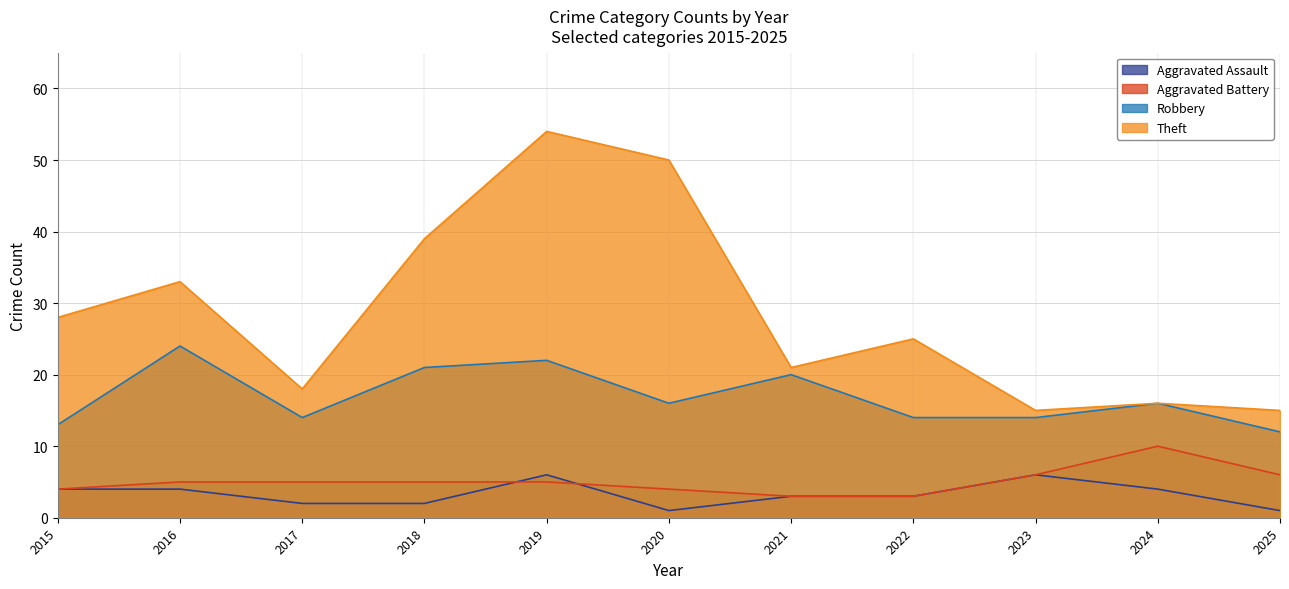

How many interior local valleys does the Robbery series have?

2